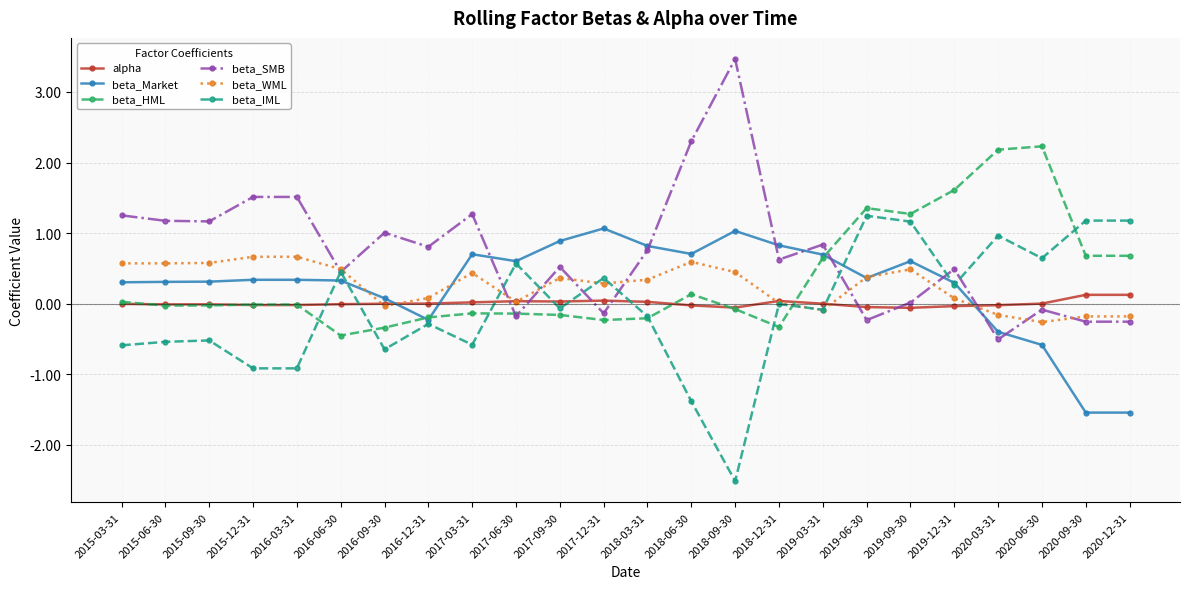

How many lines are shown in the chart?

6